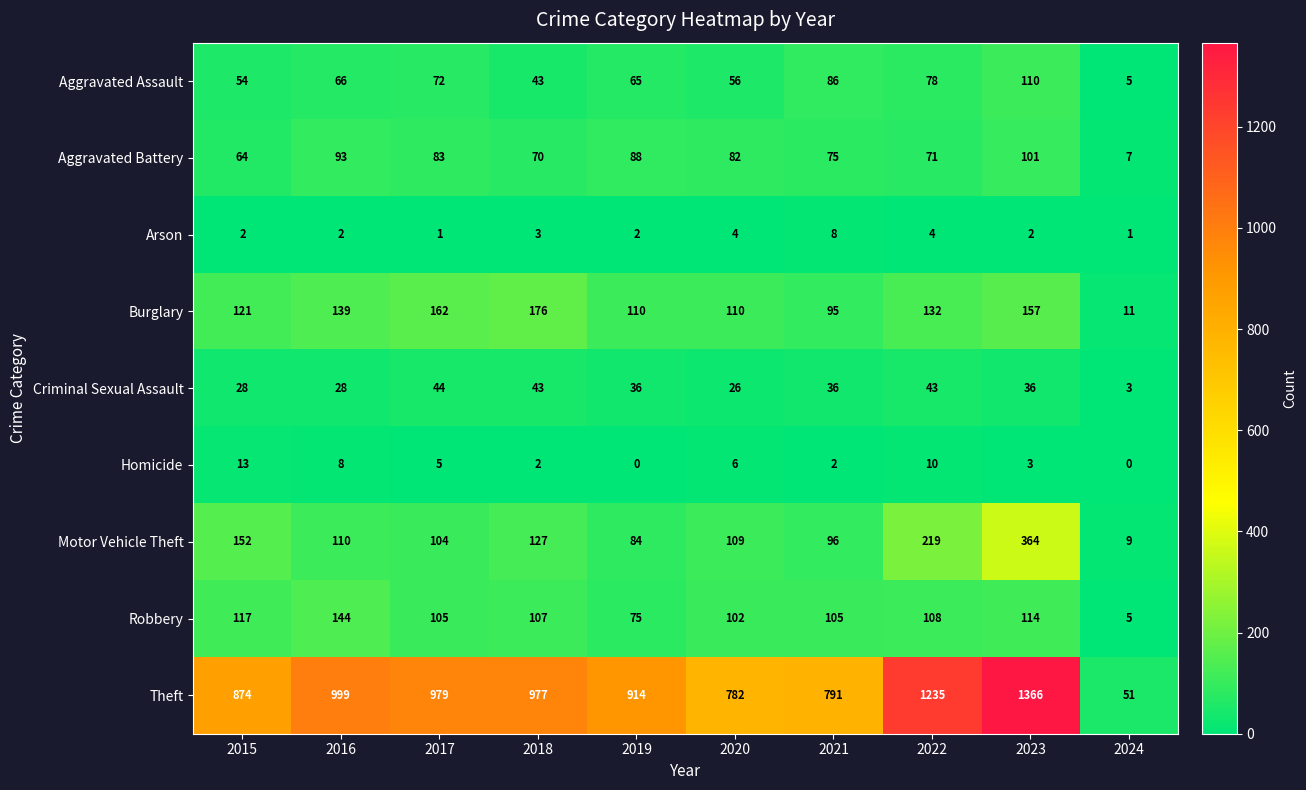

Rank the series at 2019 from lowest to highest value.

Homicide, Arson, Criminal Sexual Assault, Aggravated Assault, Robbery, Motor Vehicle Theft, Aggravated Battery, Burglary, Theft